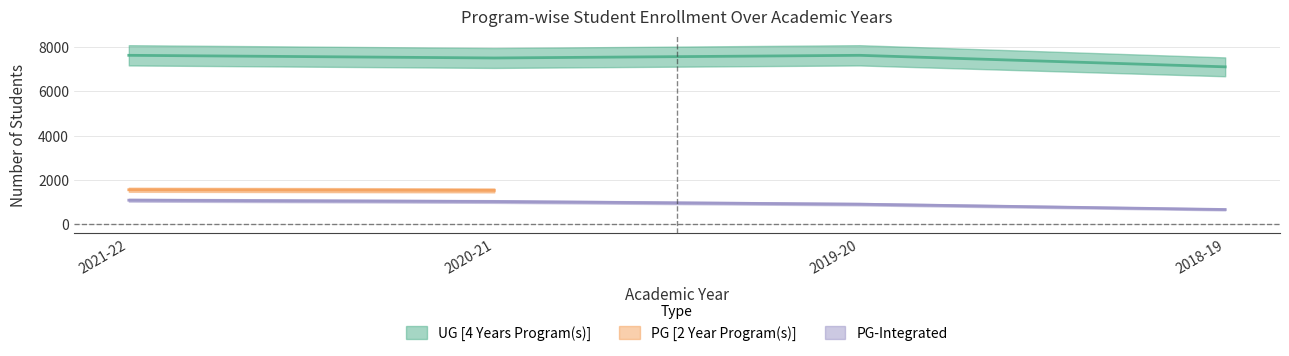

True or false: PG-Integrated and UG [4 Years Program(s)] cross at least once.

False